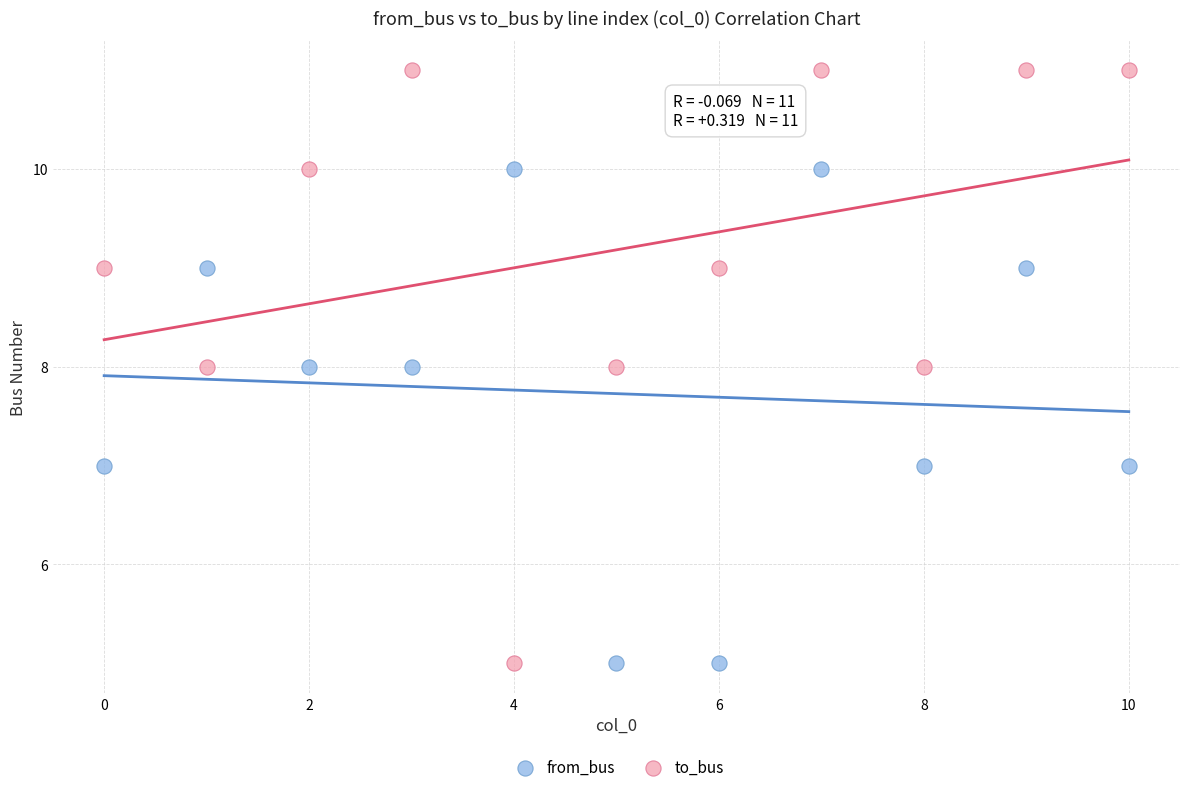

Which series has the widest spread of Y values?

to_bus